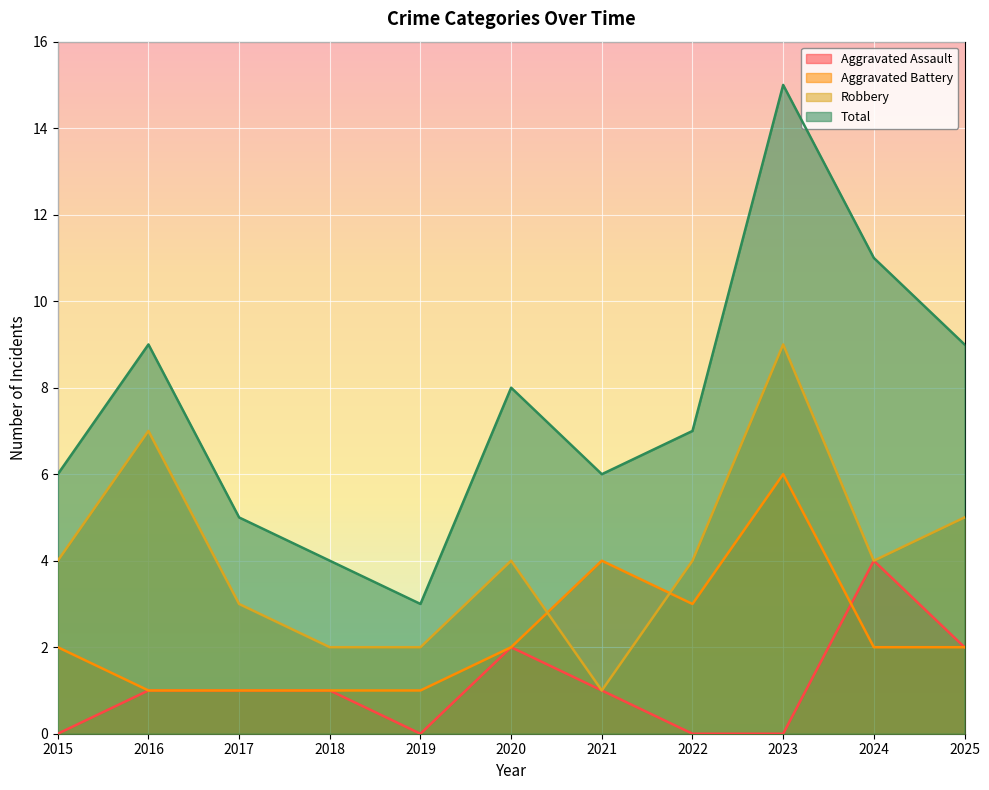

Count the Robbery values in the range 2 to 5.

8